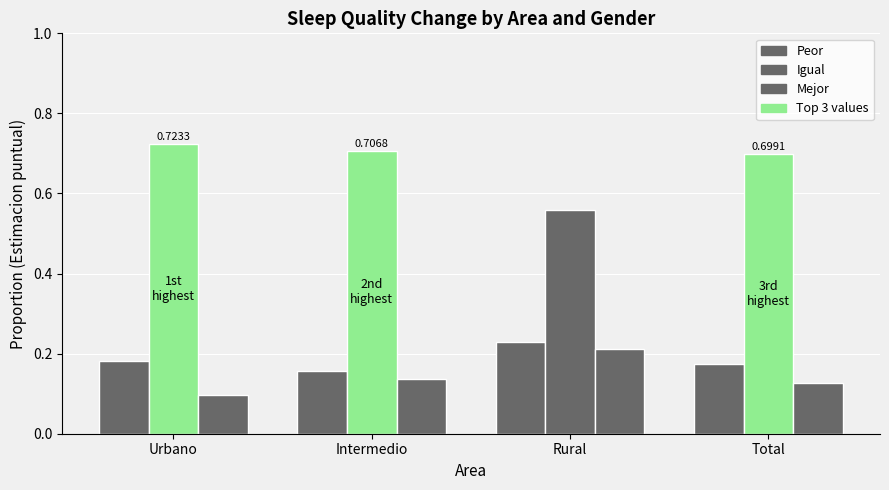

Does the chart contain stacked bars?

No